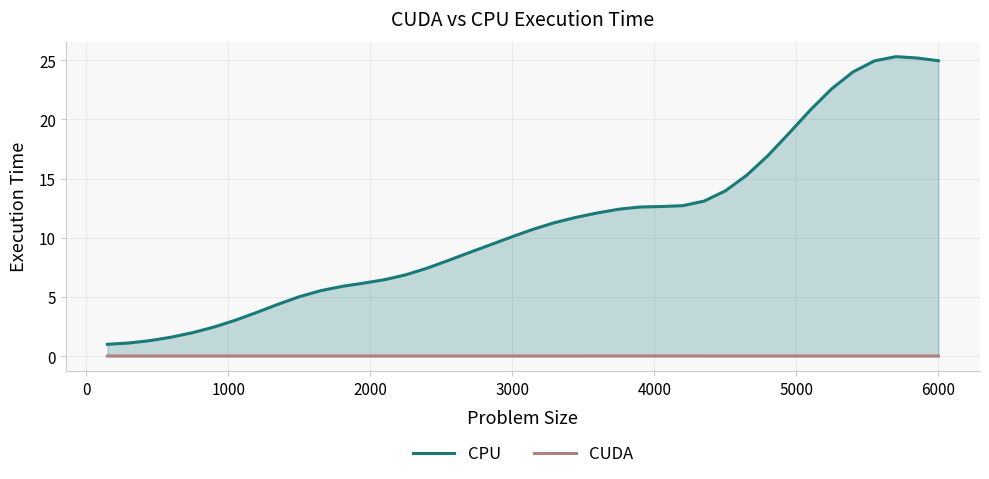

Which series has the widest spread of values?

CPU